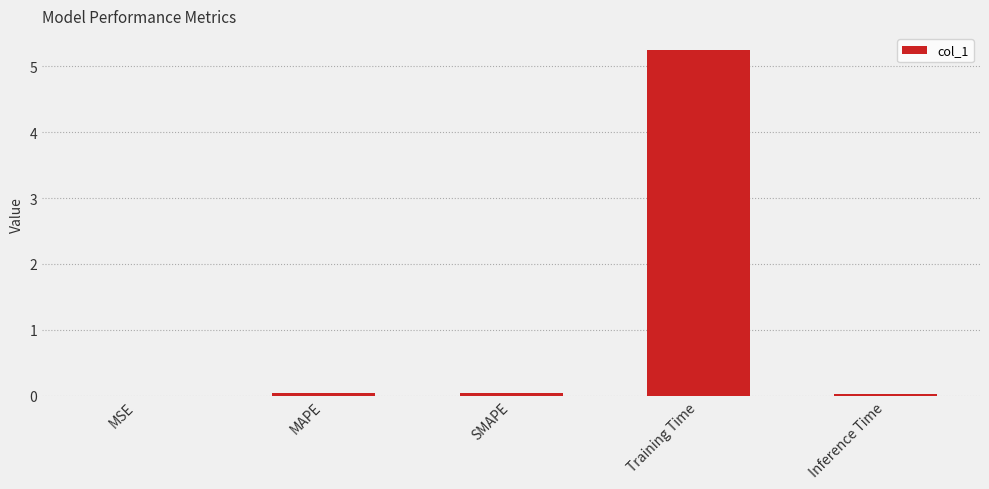

At which category does the chart reach its peak across all series?

Training Time